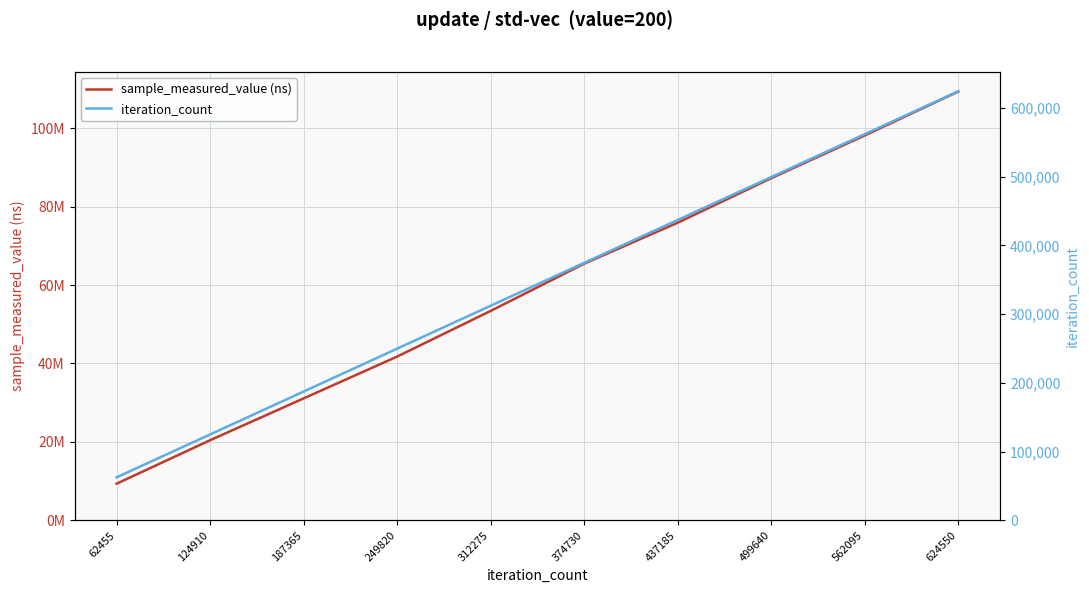

True or false: iteration_count has a value of 499640 at 499640.

True